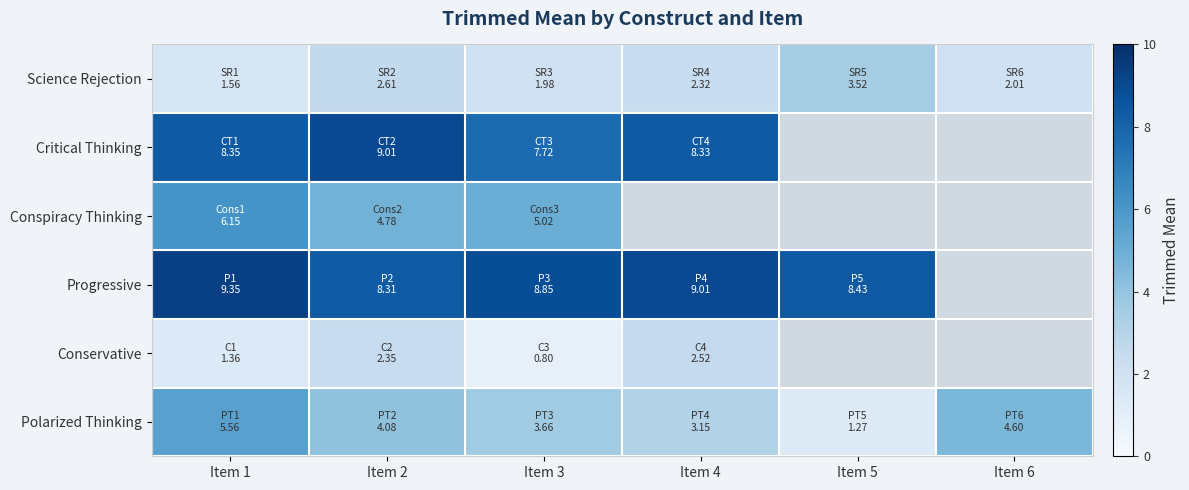

How many data points in Conservative are less than 2?

2